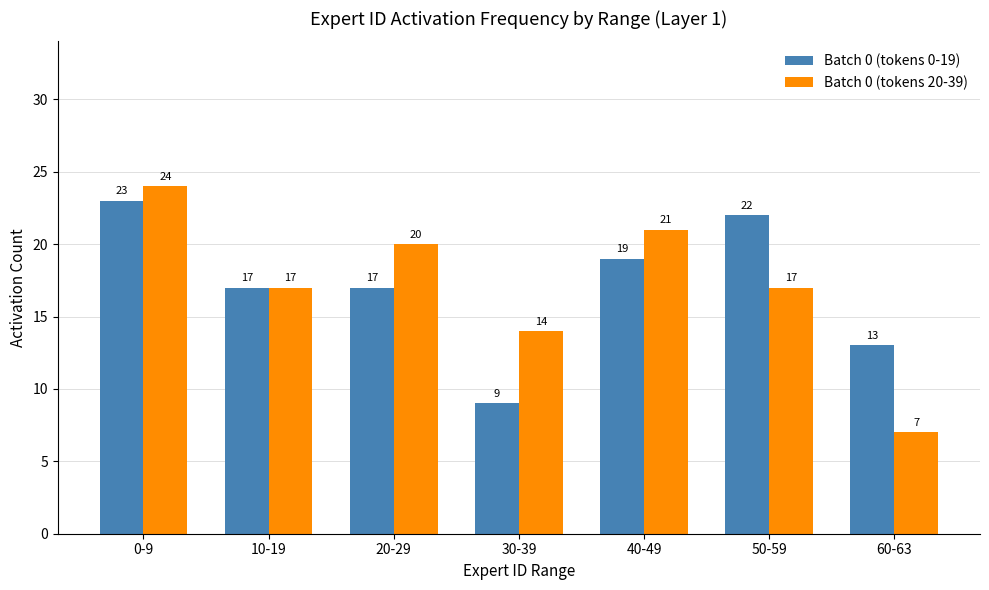

How many values in the Batch 0 (tokens 20-39) series are below 17?

2